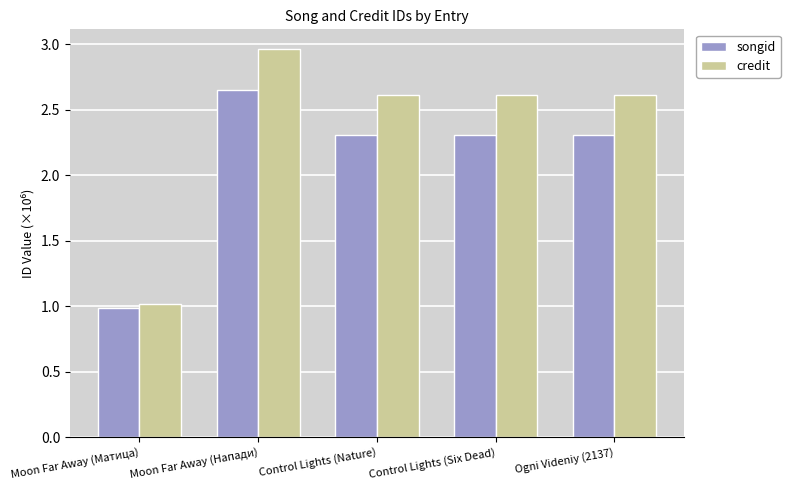

The songid series shows 2.6 at Moon Far Away (Напади). True or false?

True